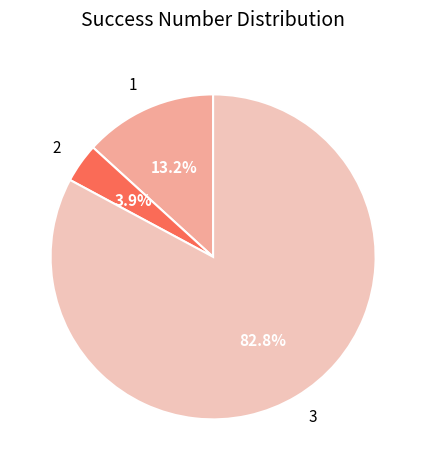

Which slice is the largest?

3